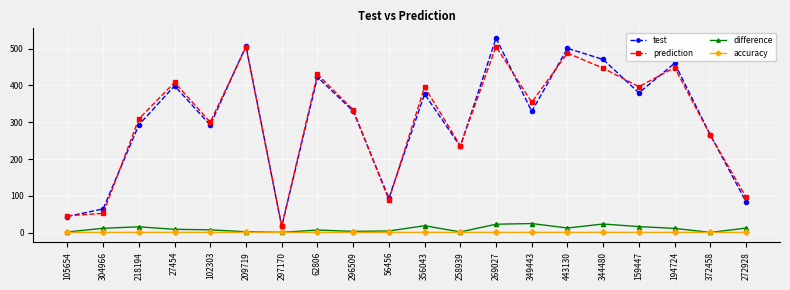

What position from the left is 56456?

10